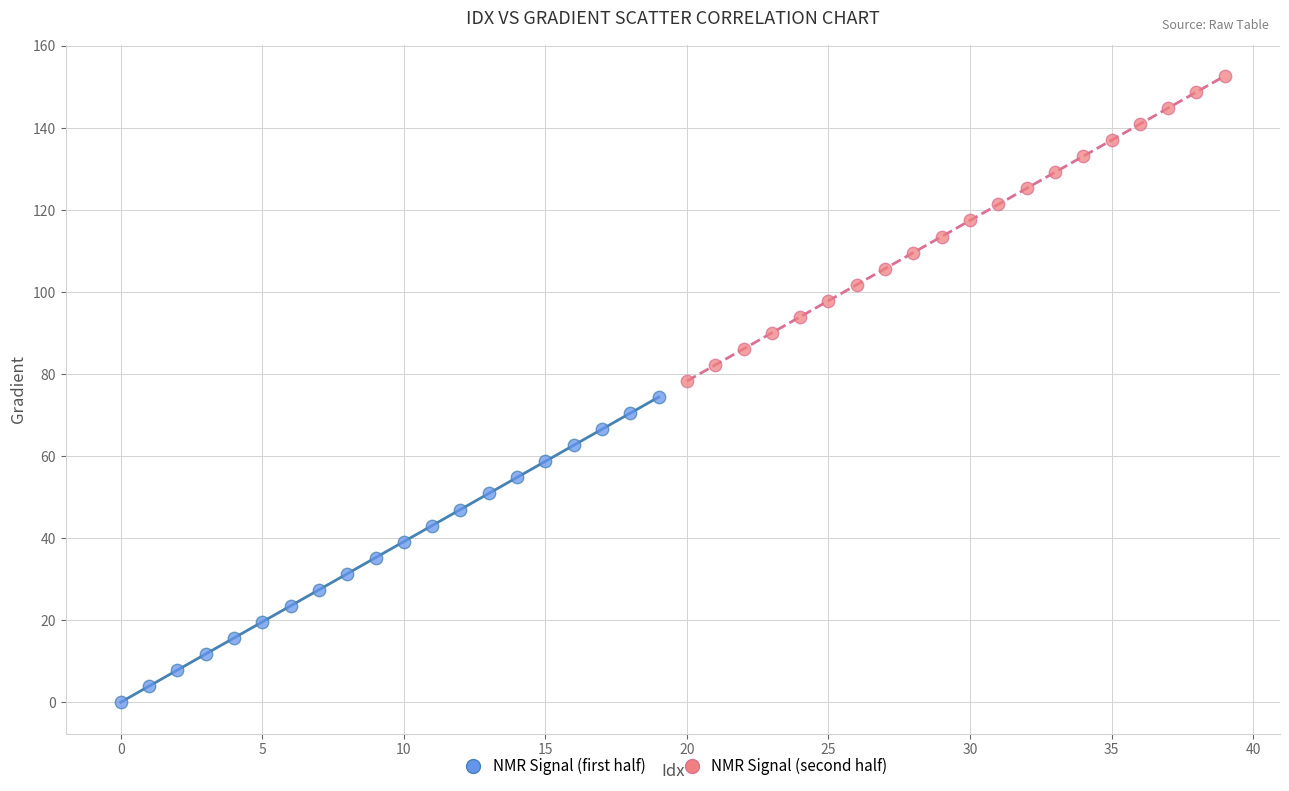

Which series reaches the minimum Y coordinate?

NMR Signal (first half)